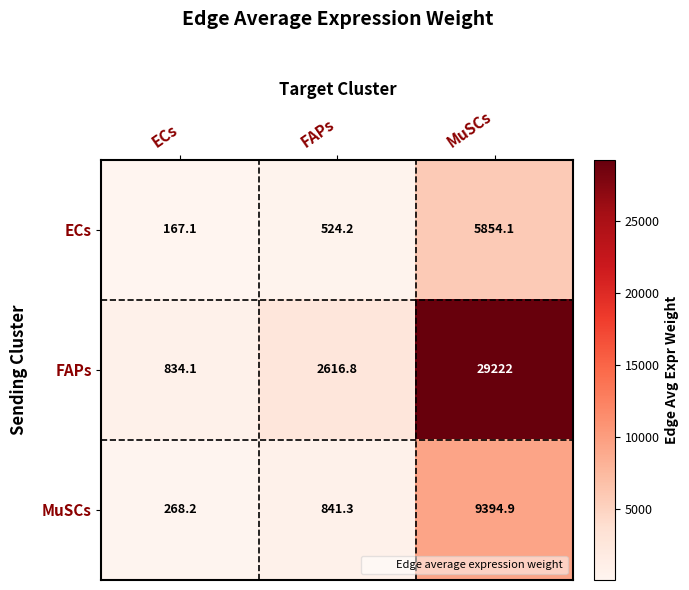

How many distinct data groups are displayed?

3